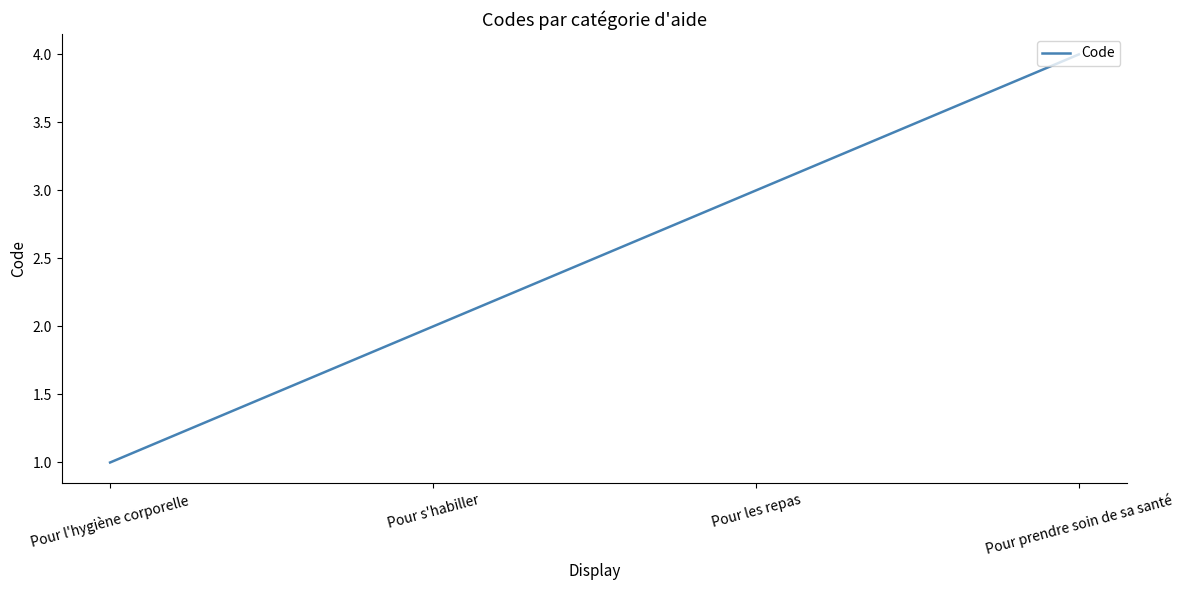

How many values are below 3?

2